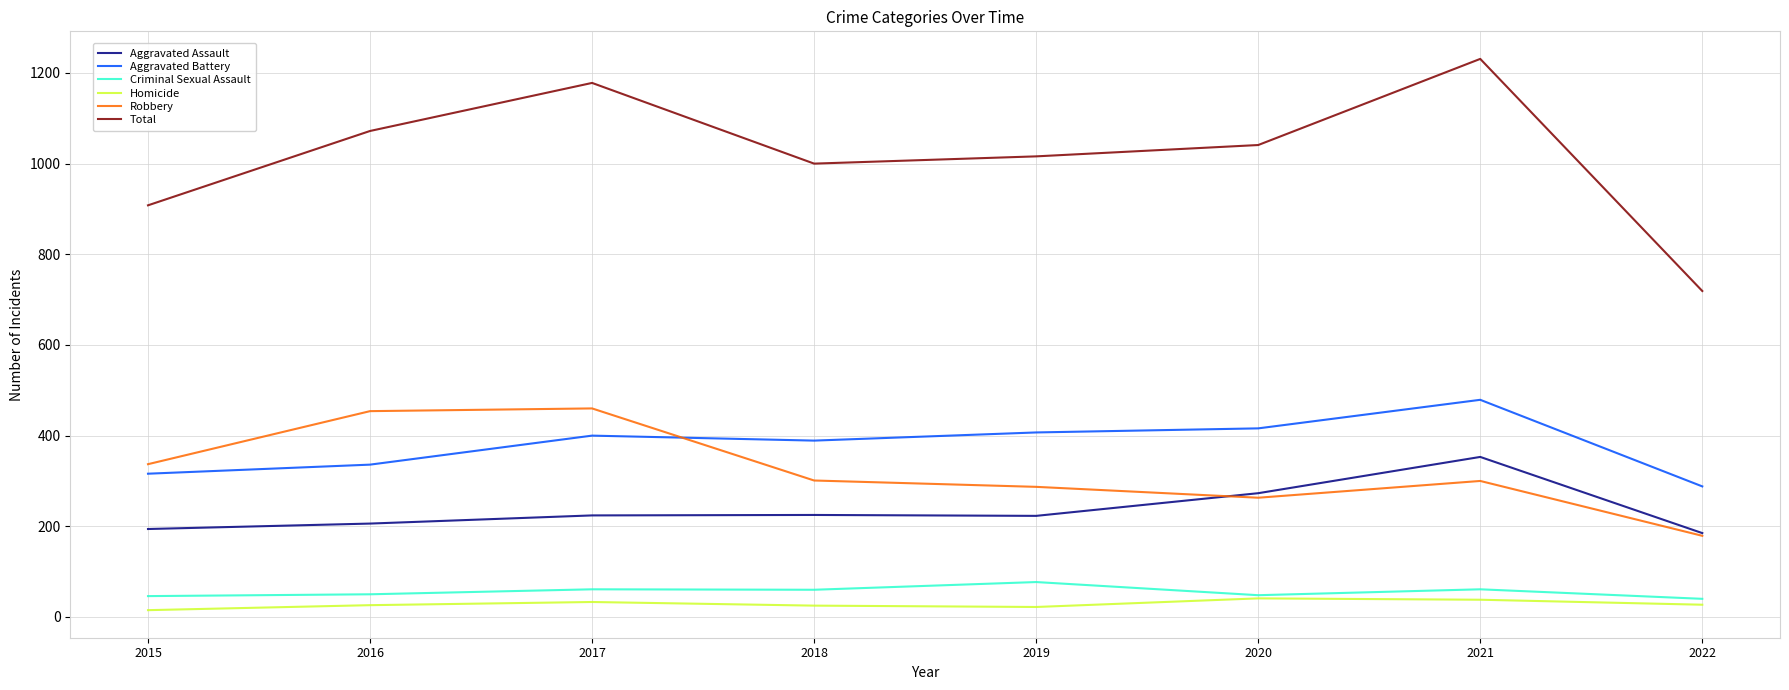

True or false: Aggravated Assault and Total intersect in this chart.

False